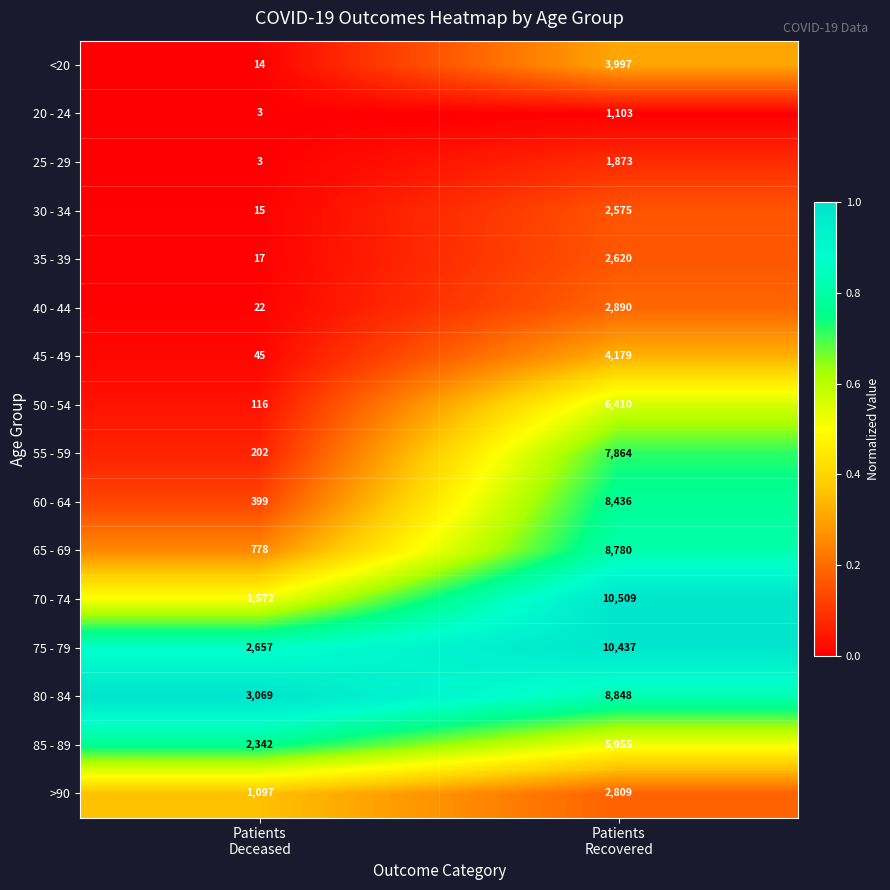

Which label corresponds to the smallest value in the chart?

Patients
Deceased